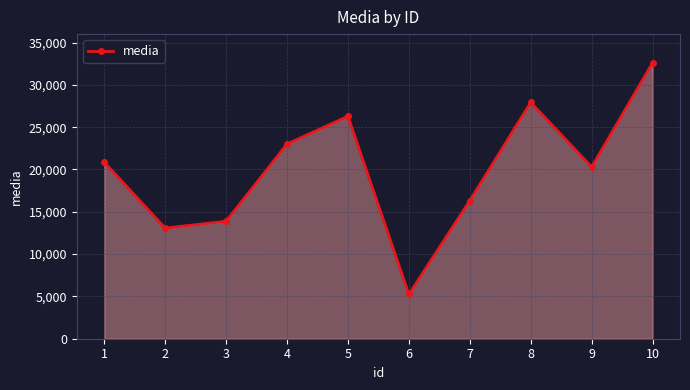

At which category does the chart reach its peak across all series?

10